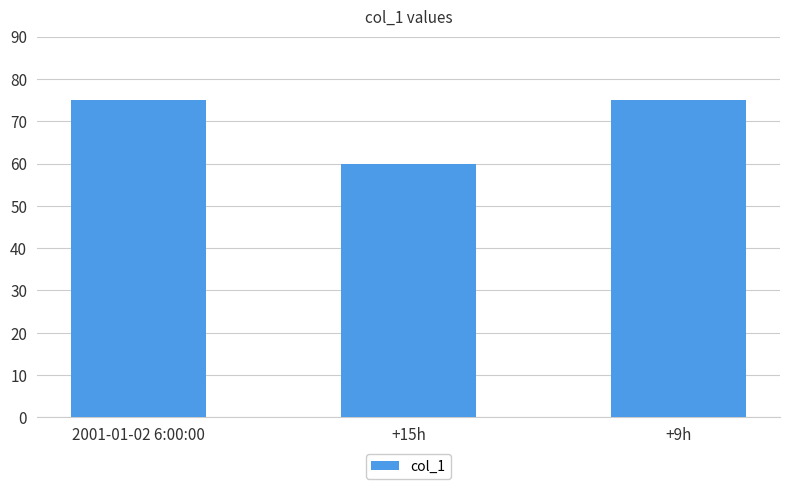

Which category has the lowest value across all series?

+15h